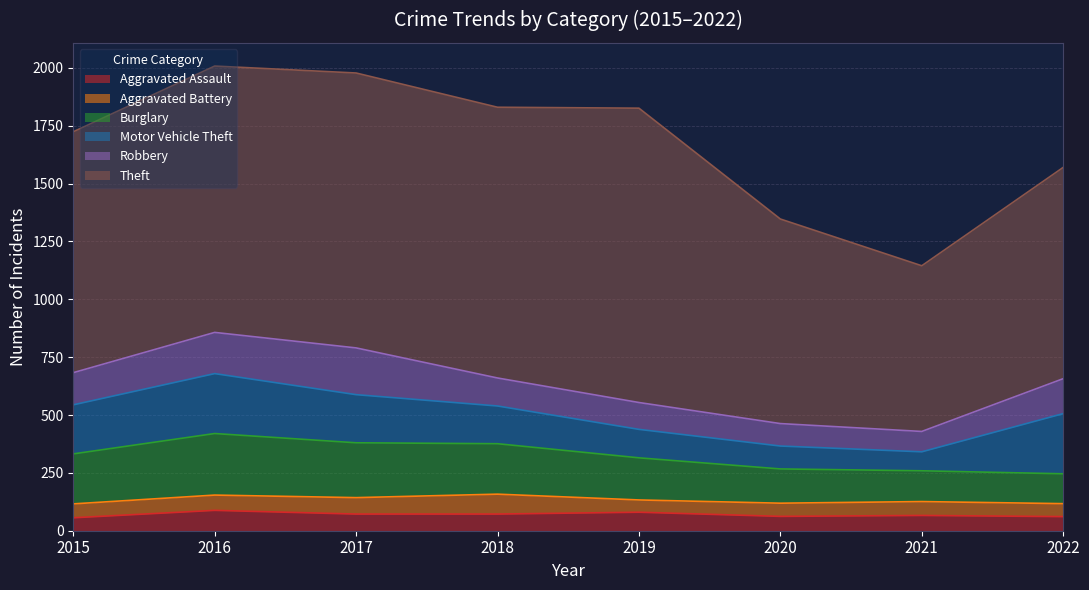

Which series has the largest range (max minus min)?

Theft